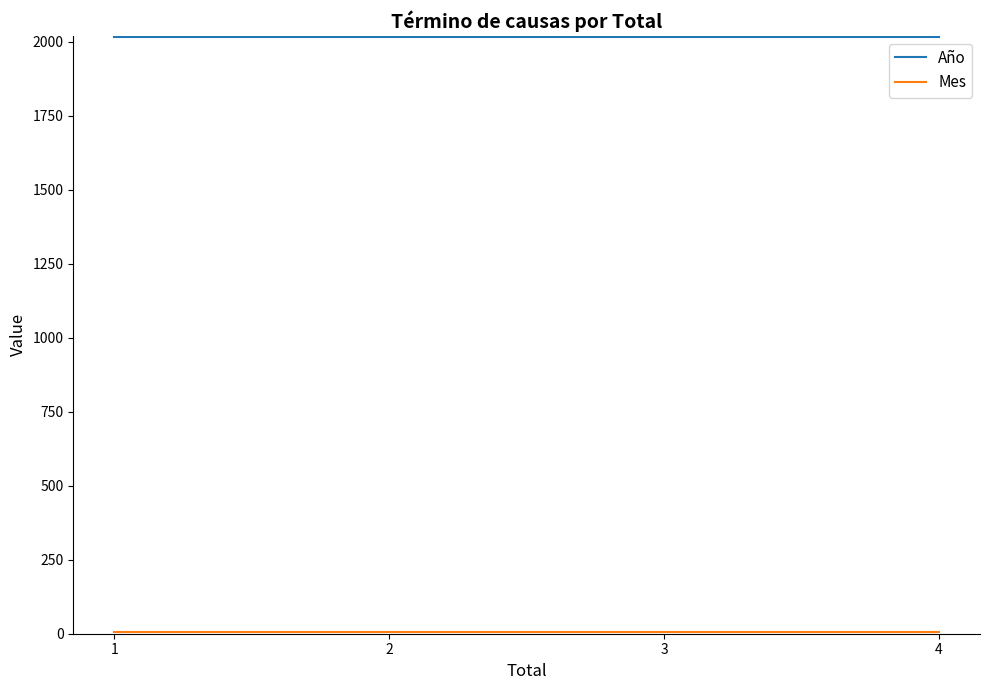

The value of Año at 4 is 820. True or false?

False